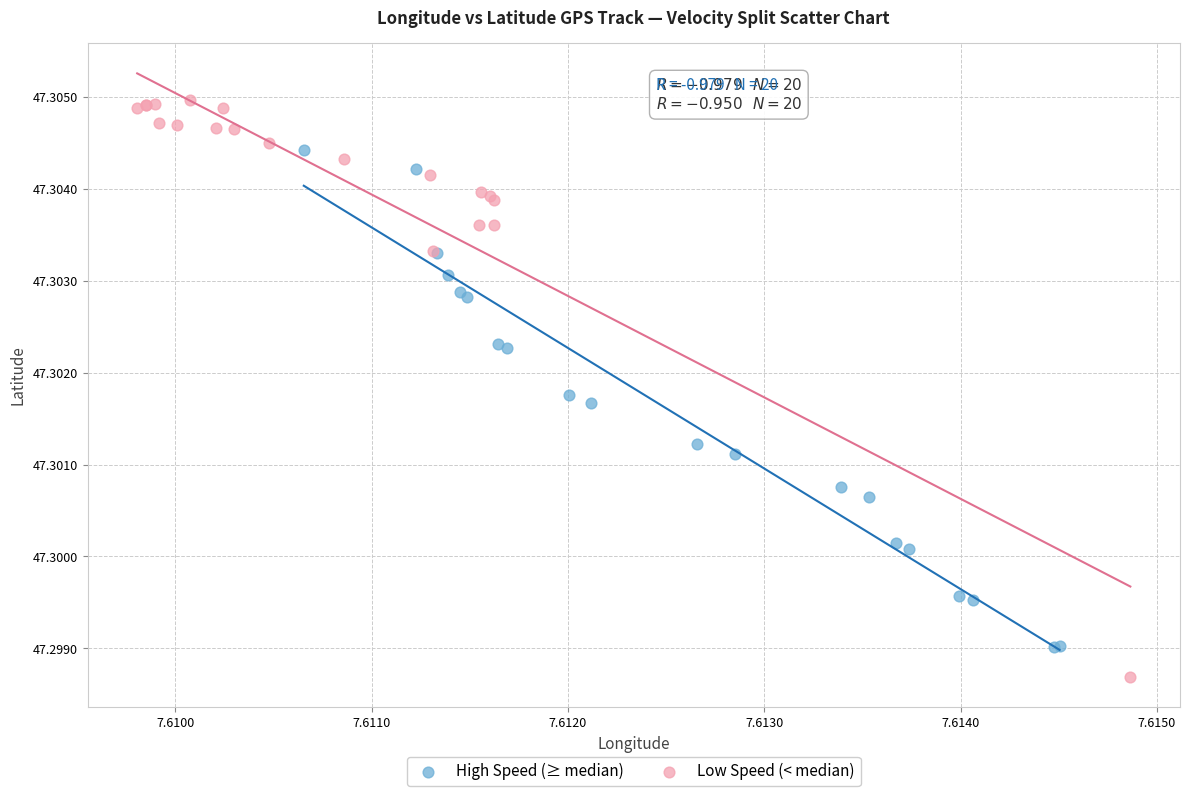

Which series reaches the maximum Y coordinate?

Low Speed (< median)